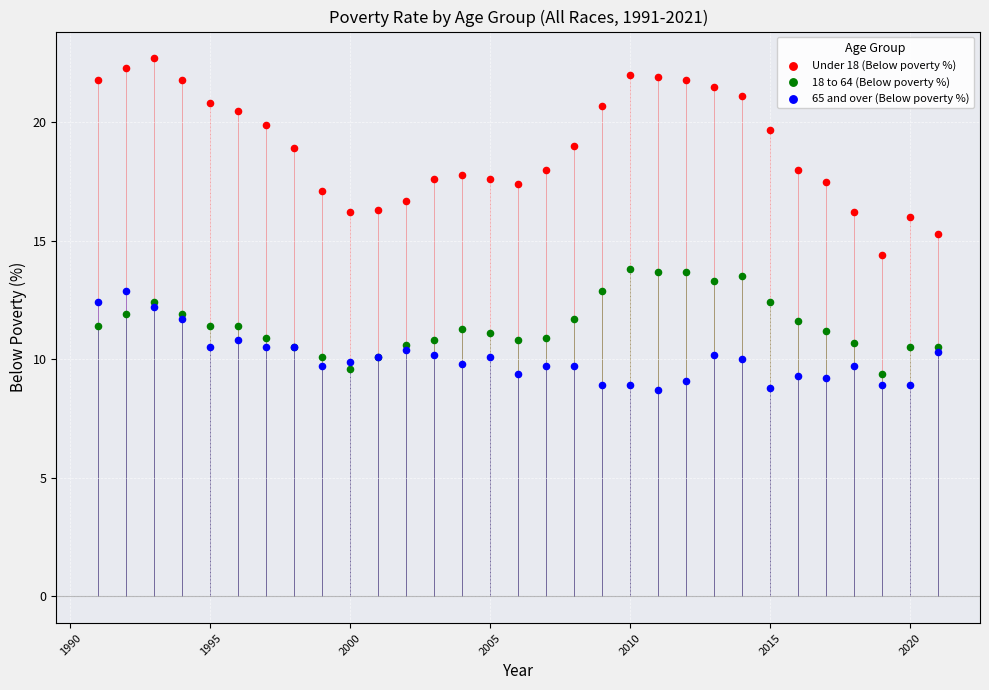

Which series reaches the maximum Y coordinate?

Under 18 (Below poverty %)